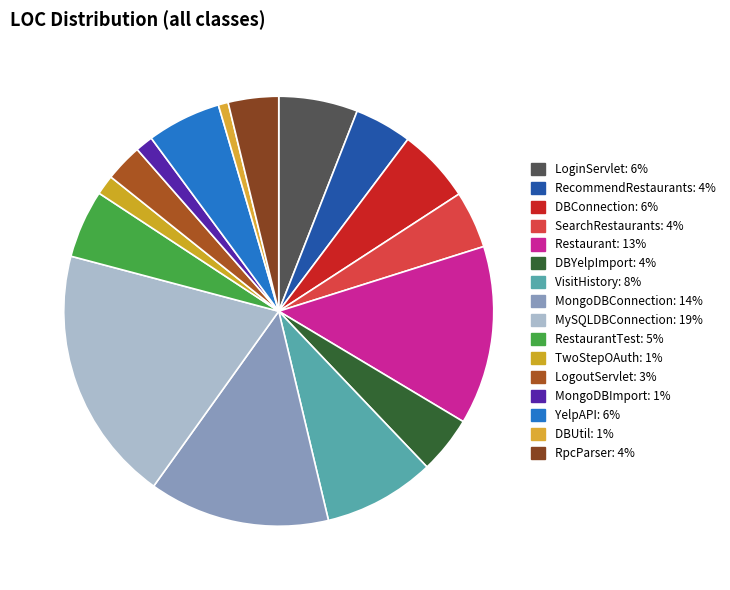

How many slices are in this pie chart?

16